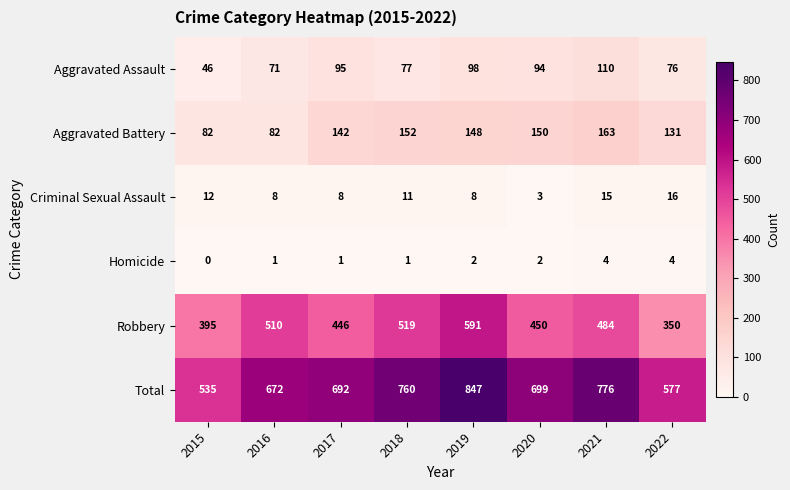

What value does the Aggravated Battery series have at 2016?

82